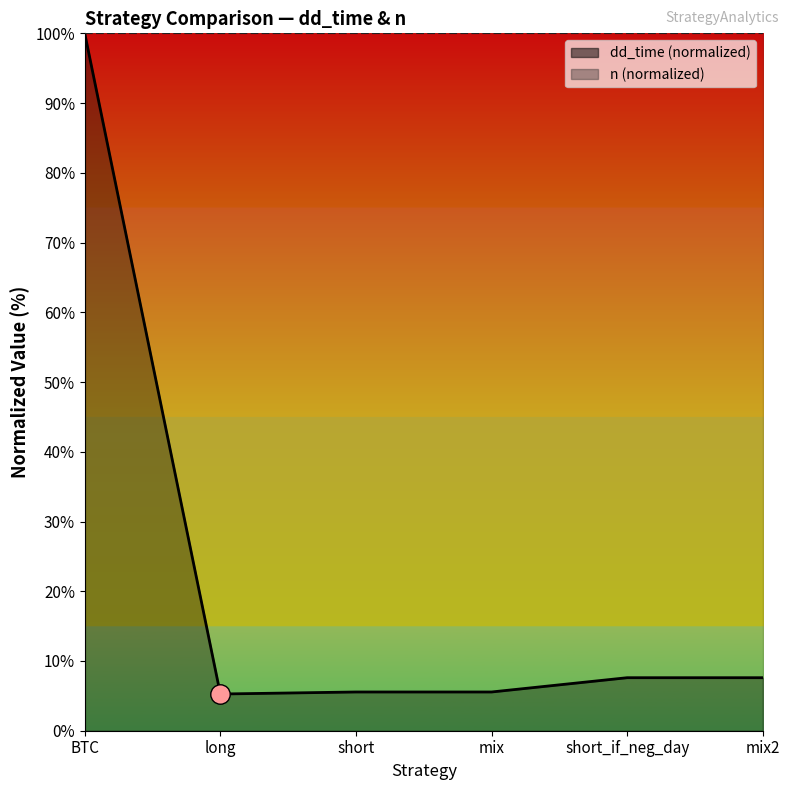

True or false: the data has more than 0 interior local peaks.

False